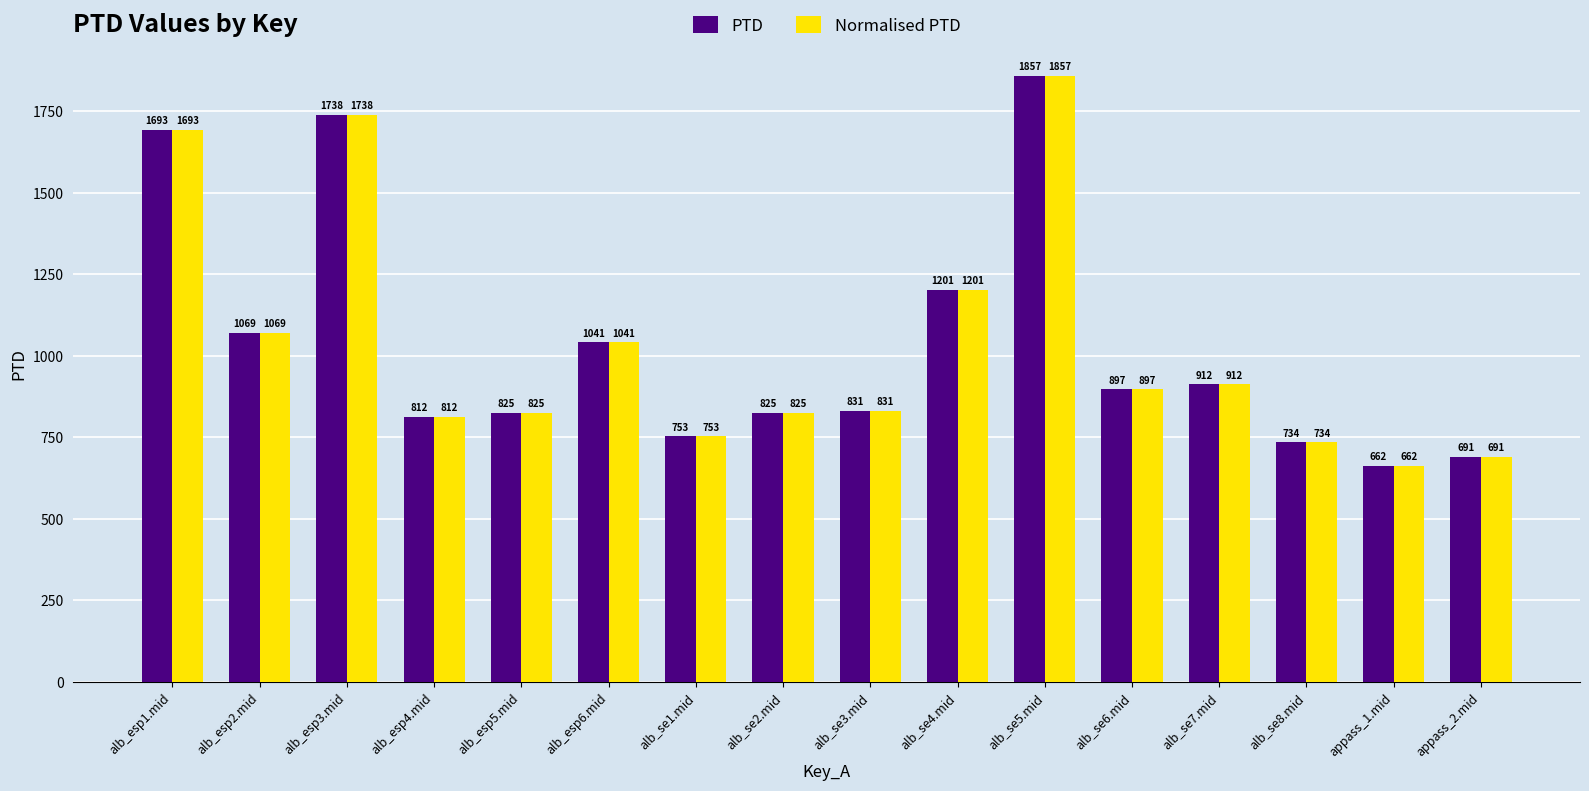

What is the difference between the Normalised PTD values at alb_se2.mid and alb_esp1.mid?

868.0